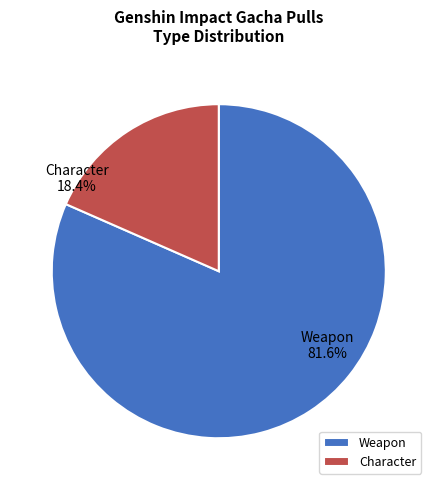

Which category accounts for the majority?

Weapon